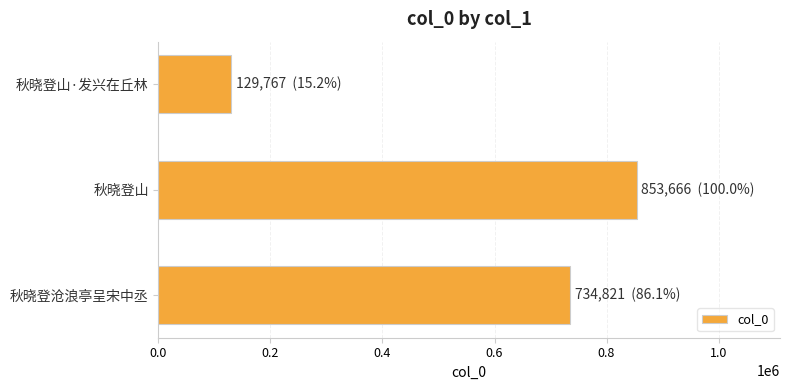

Reading bottom to top, transcribe all the data shown in this chart.

734821	853666	129767